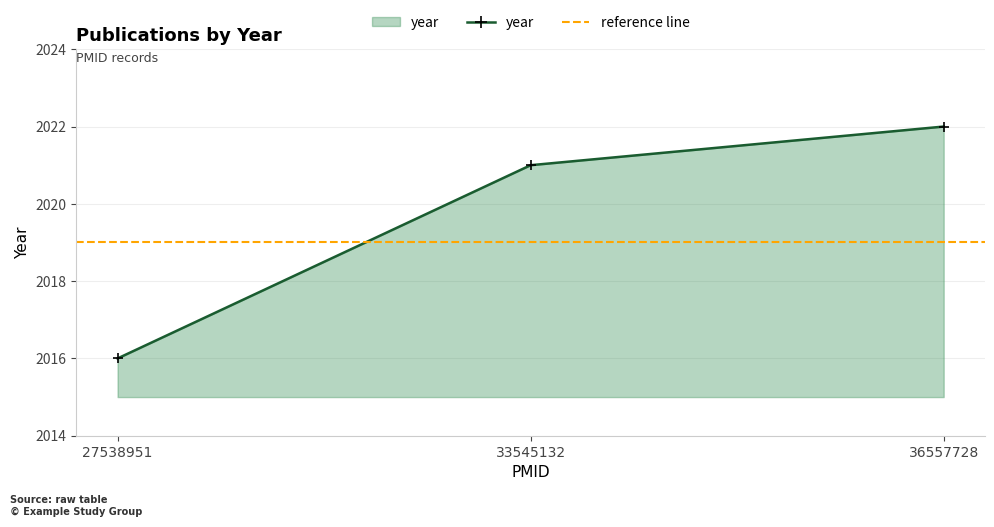

What is the change in value from 27538951 to 33545132?

+5